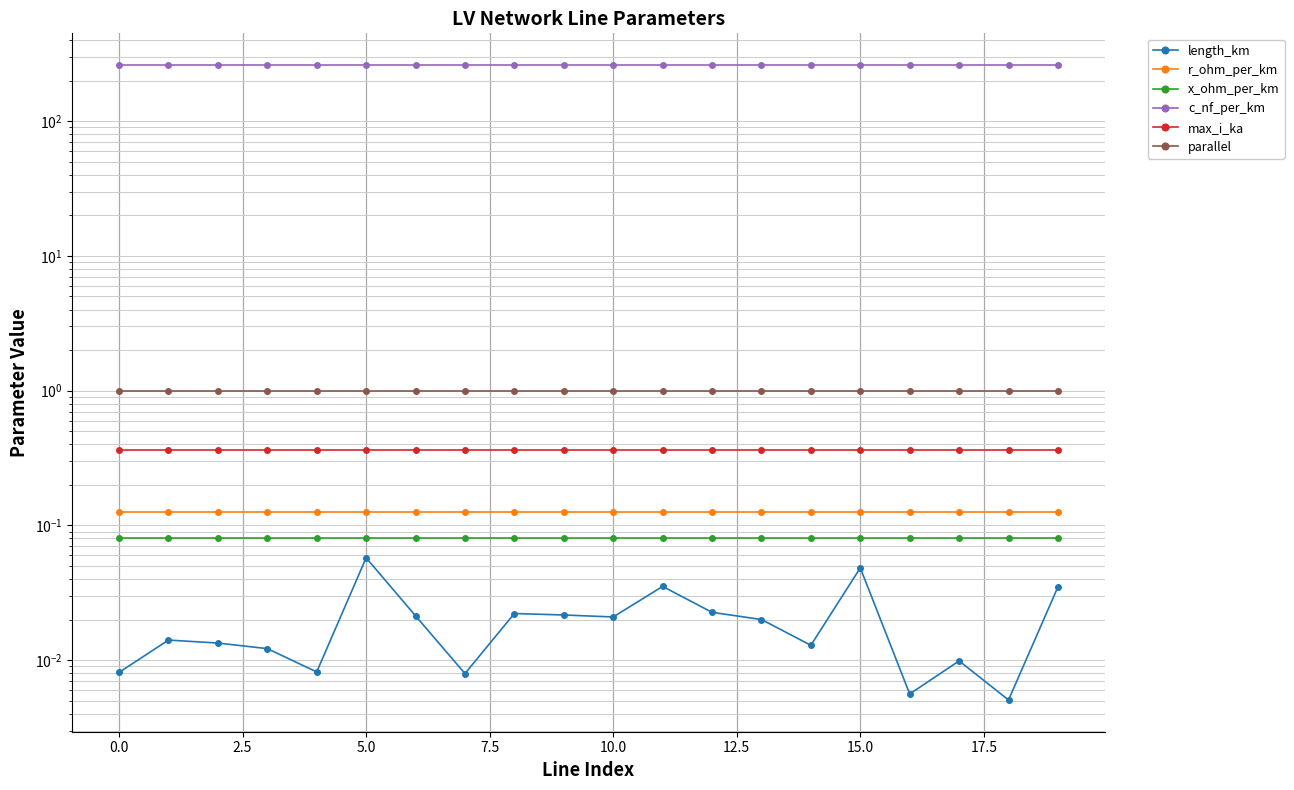

What is the value of the c_nf_per_km point at the 18th from the left?

261.0